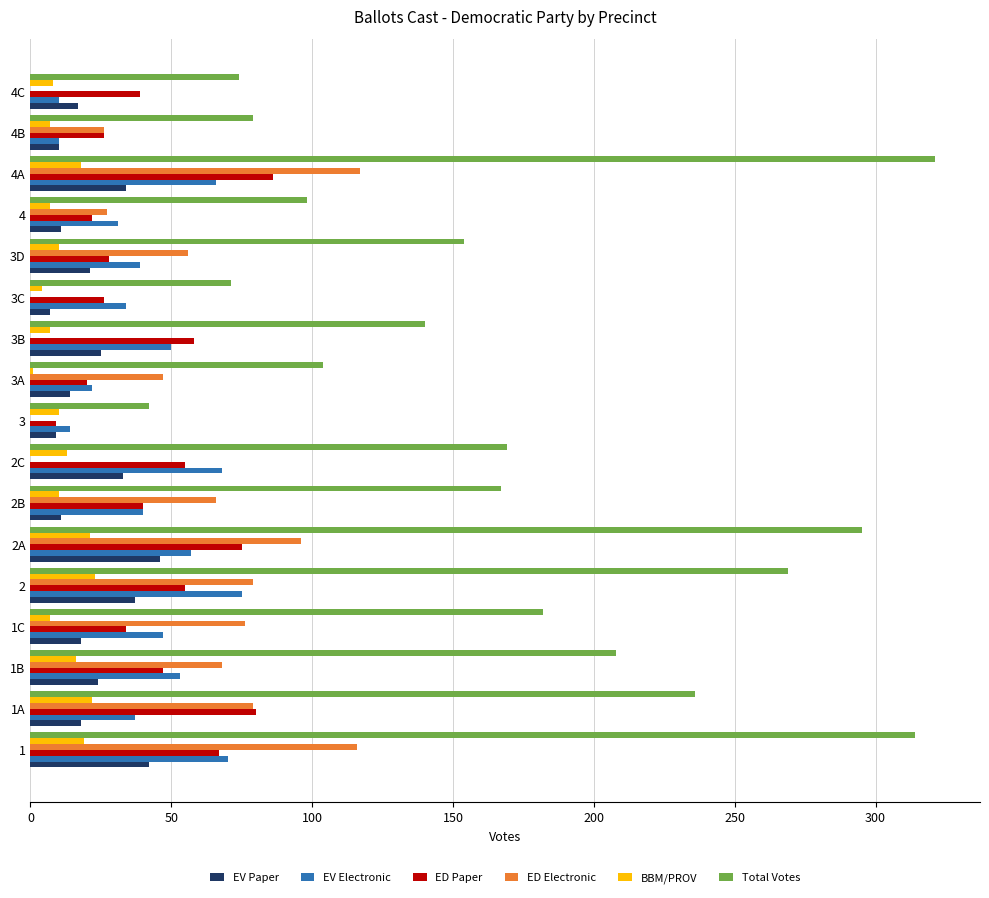

What is the highest value of the BBM/PROV series?

23